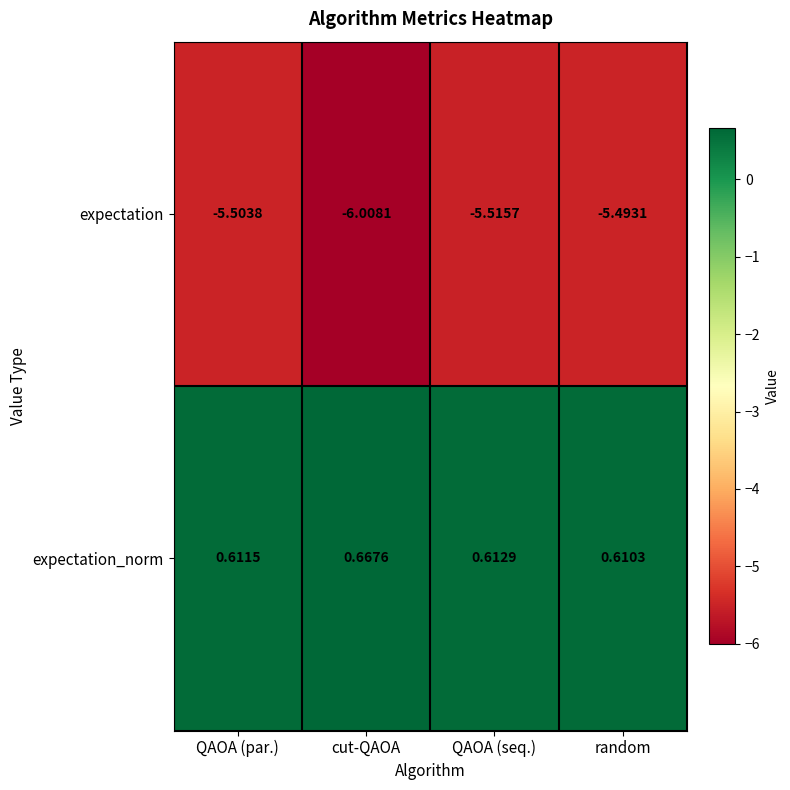

Is the value of expectation at QAOA (seq.) greater than the value of expectation_norm at QAOA (par.)?

No